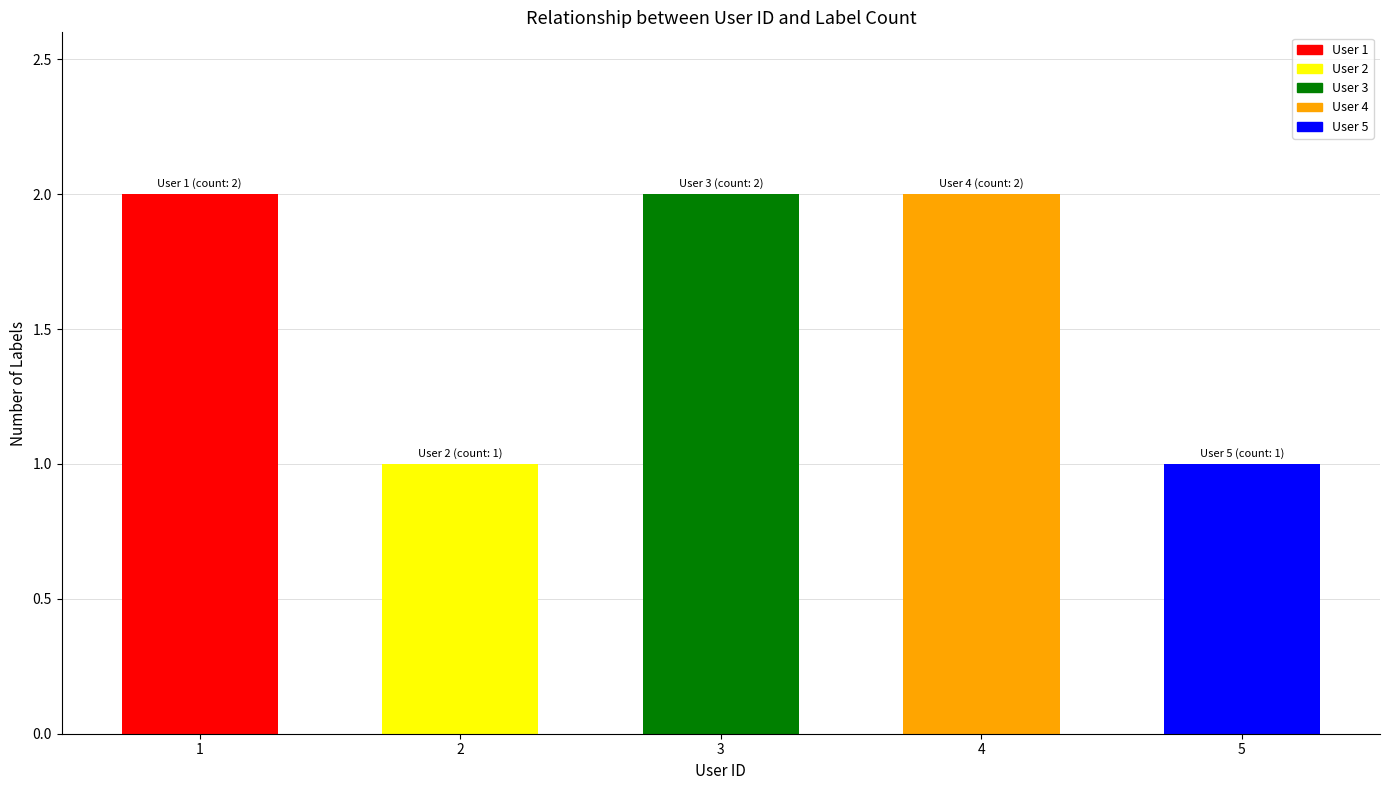

What is the difference between the values at 4 and 5?

1